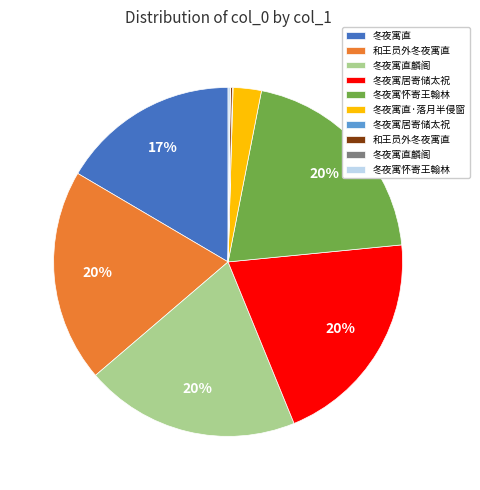

Is there a majority slice in this chart?

No